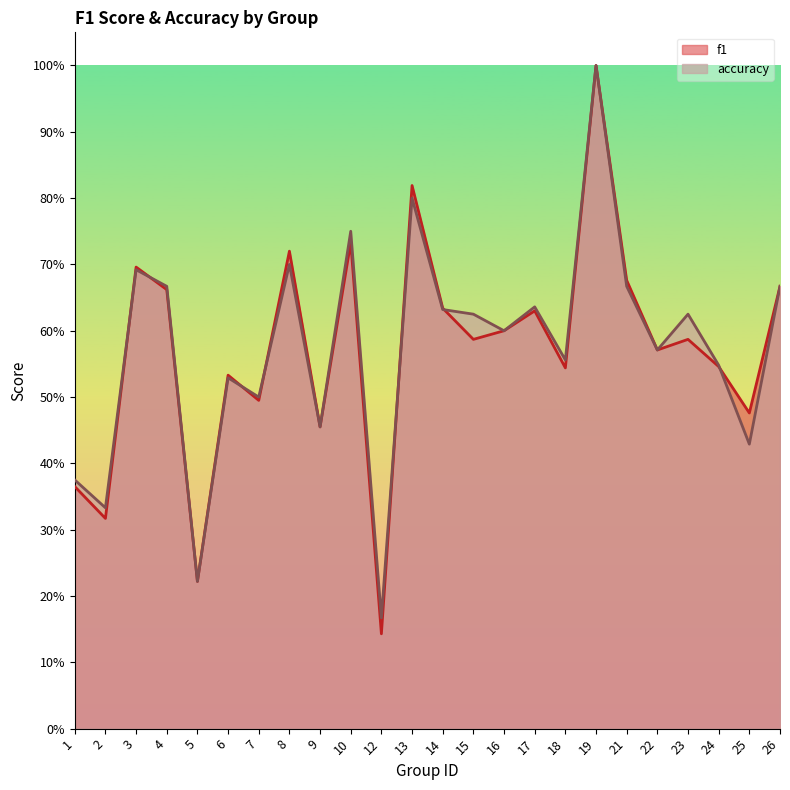

At which category is the sum across all series the highest?

19